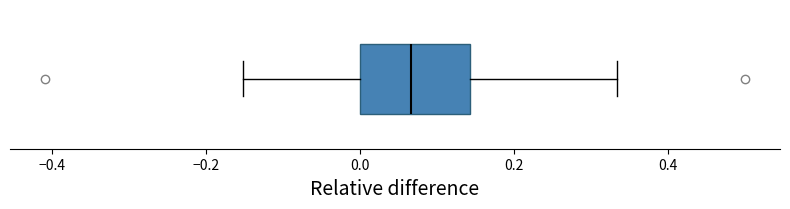

Transcribe this box plot: give where the median line is, the range the box spans, and where the two whiskers end, as read against the x-axis. The values are not printed on the chart, so give them approximately, as read against the axis.

median 0.06, box 0.00 to 0.14, whiskers -0.16 to 0.34